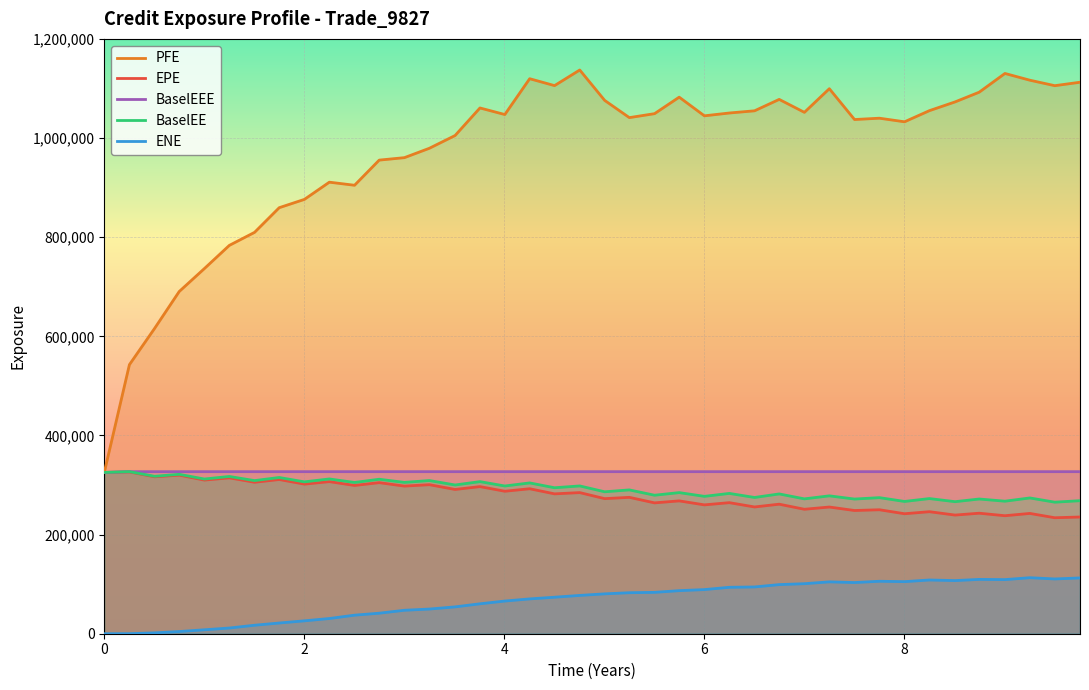

What is the difference between the second highest and second lowest values in the ENE series?

112433.5